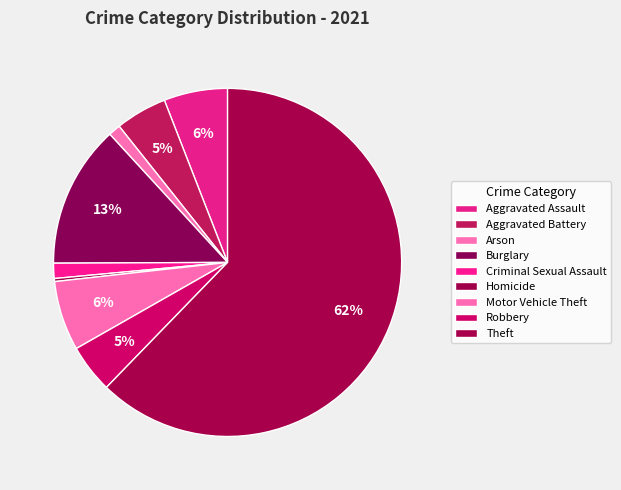

How many slices are in this pie chart?

9